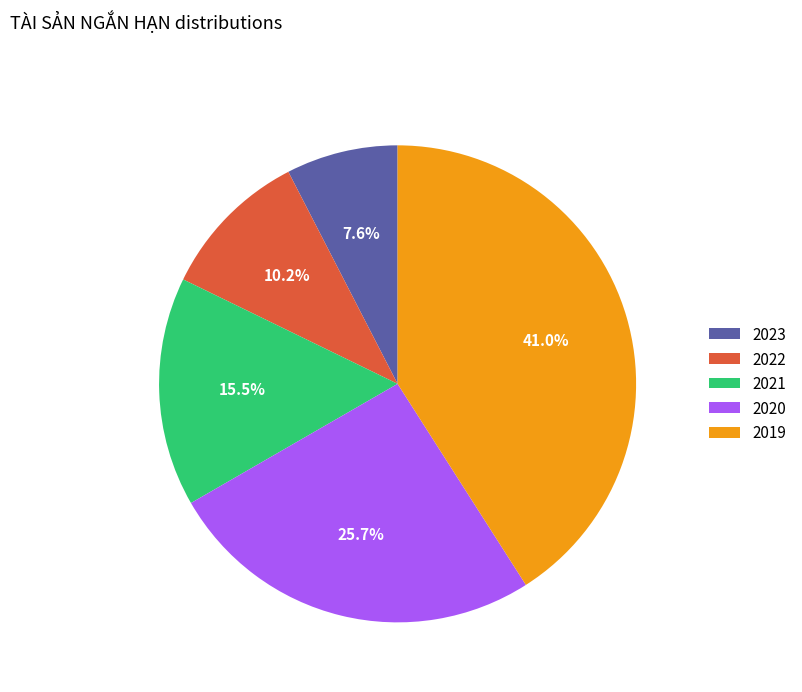

What percentage is NOT represented by 2023?

92.4%